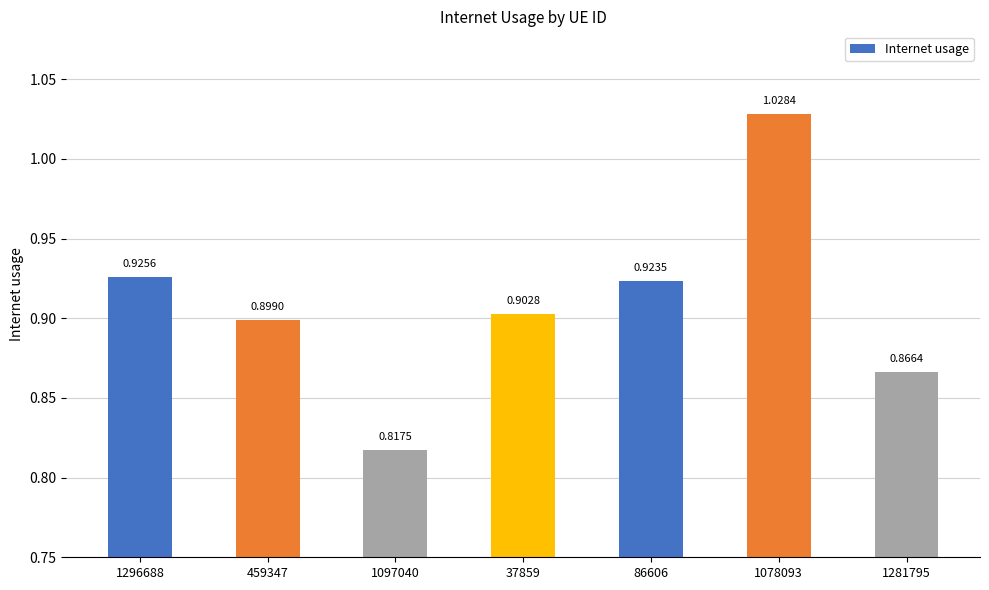

Is it true that the value at 1281795 is 0.9?

True